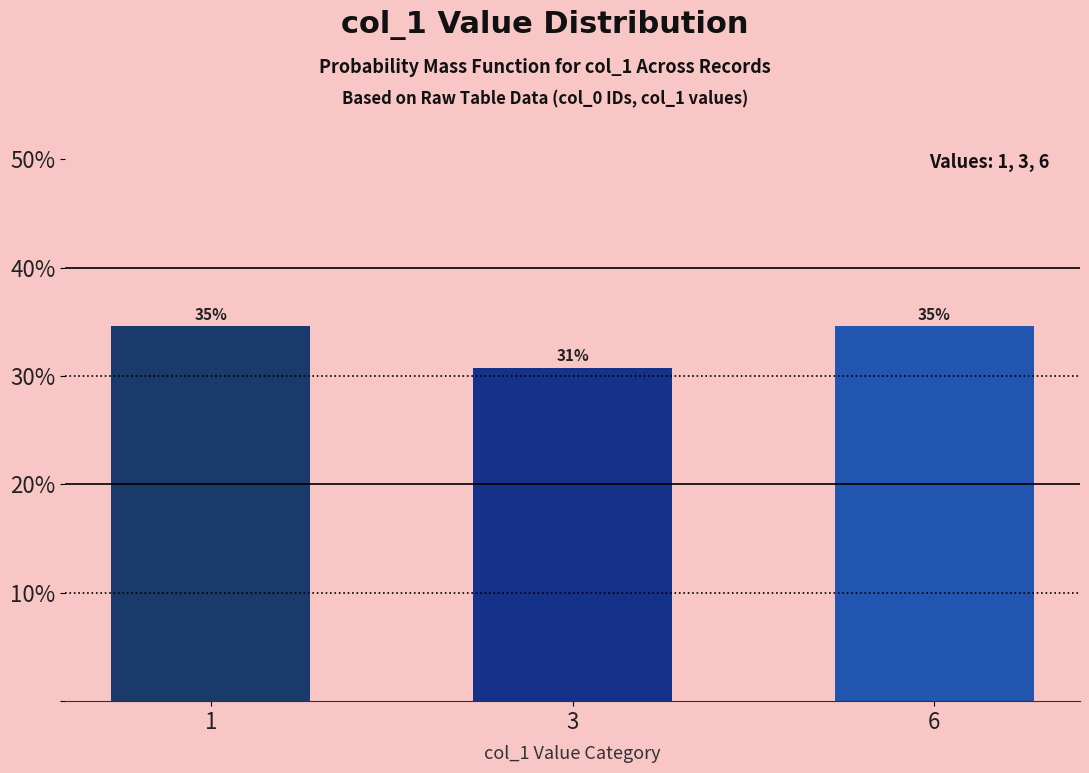

How many bars are there in total?

3